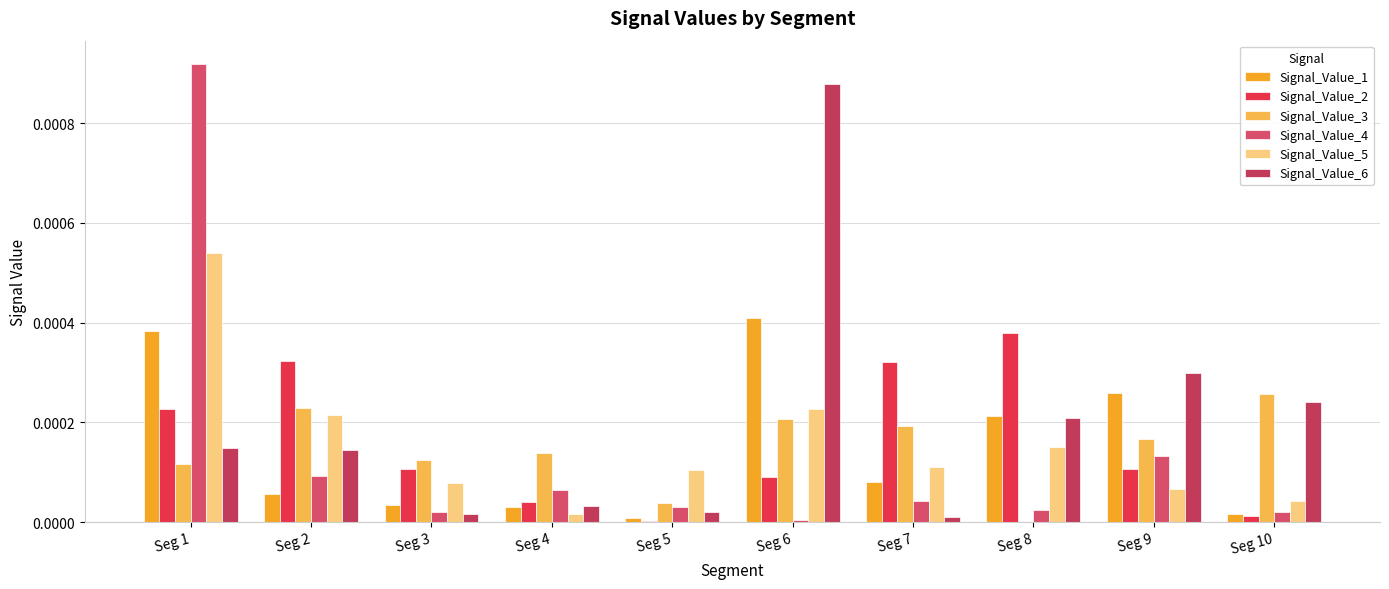

The value of Signal_Value_4 at Seg 7 is 0.0. True or false?

True